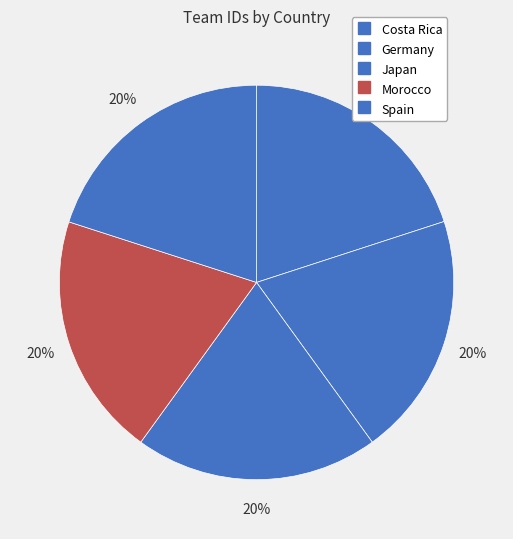

True or false: Germany accounts for 20% of the total.

True